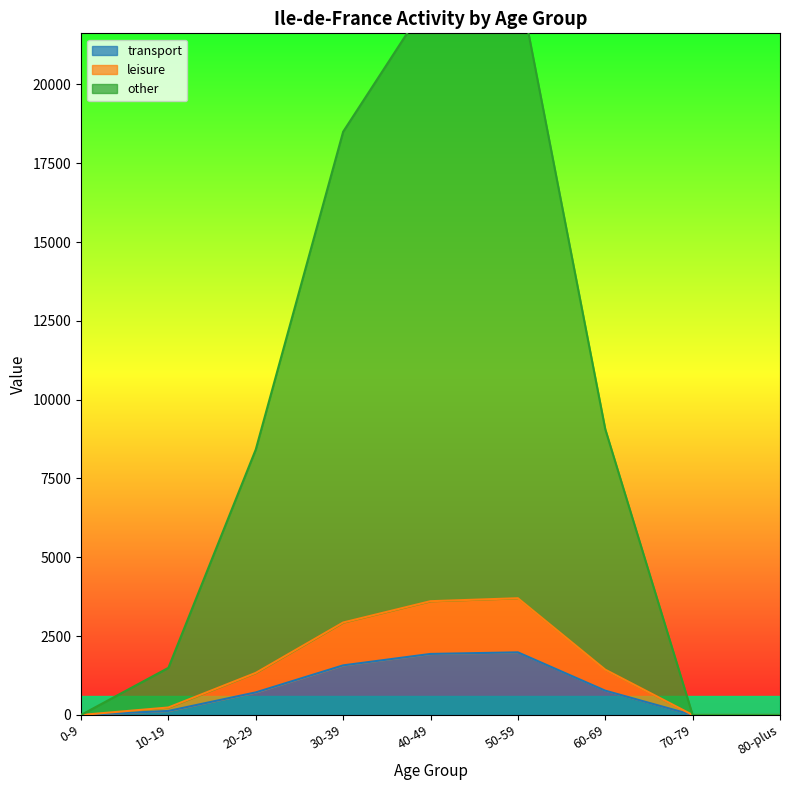

At 30-39, list the series in order from smallest to largest.

transport, leisure, other